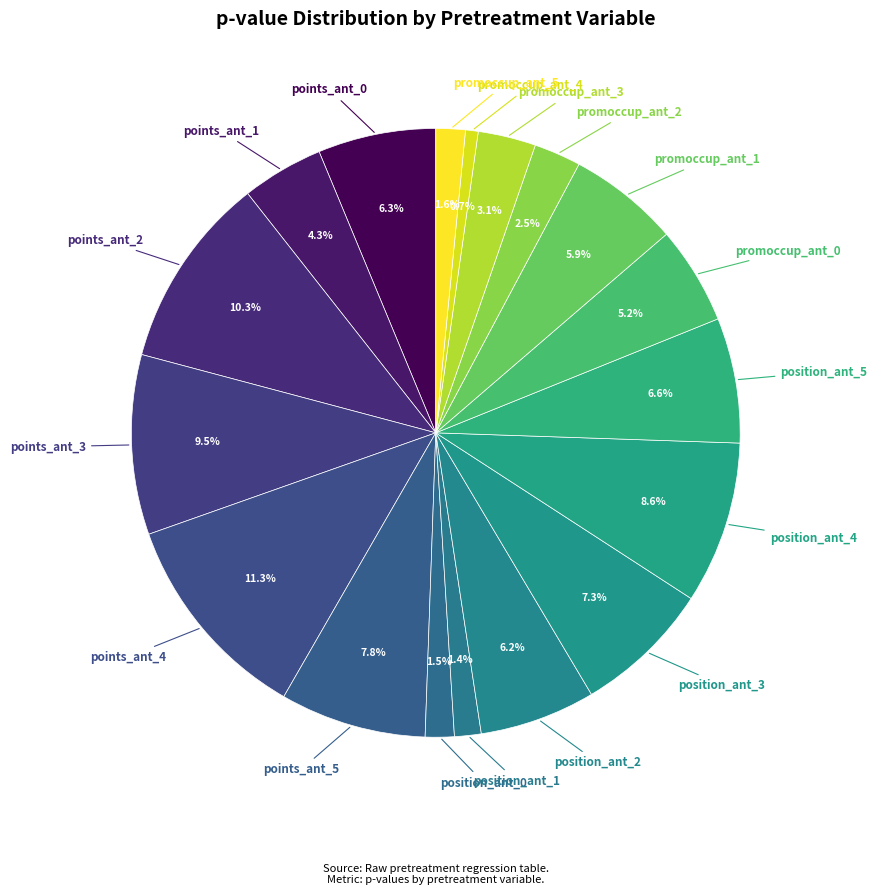

What portion of the pie excludes position_ant_0?

98.5%